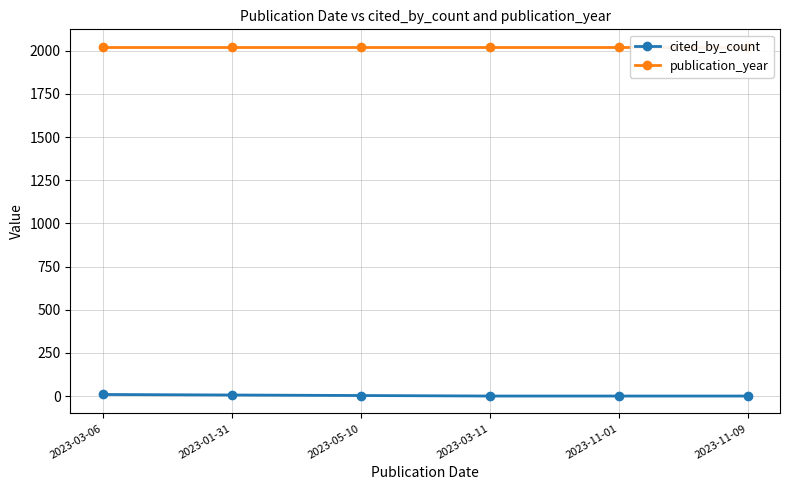

Which has a higher value, 2023-11-09 or 2023-01-31?

2023-01-31